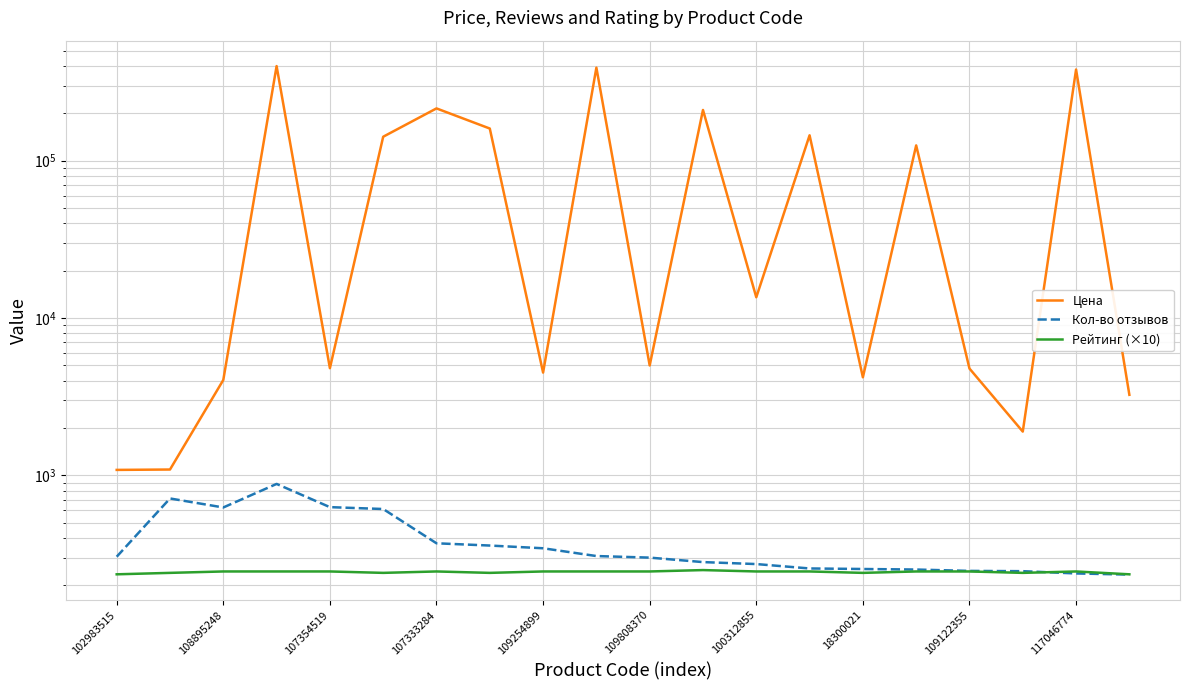

Between 109122355 and 117046774, which series saw the biggest shift?

Цена